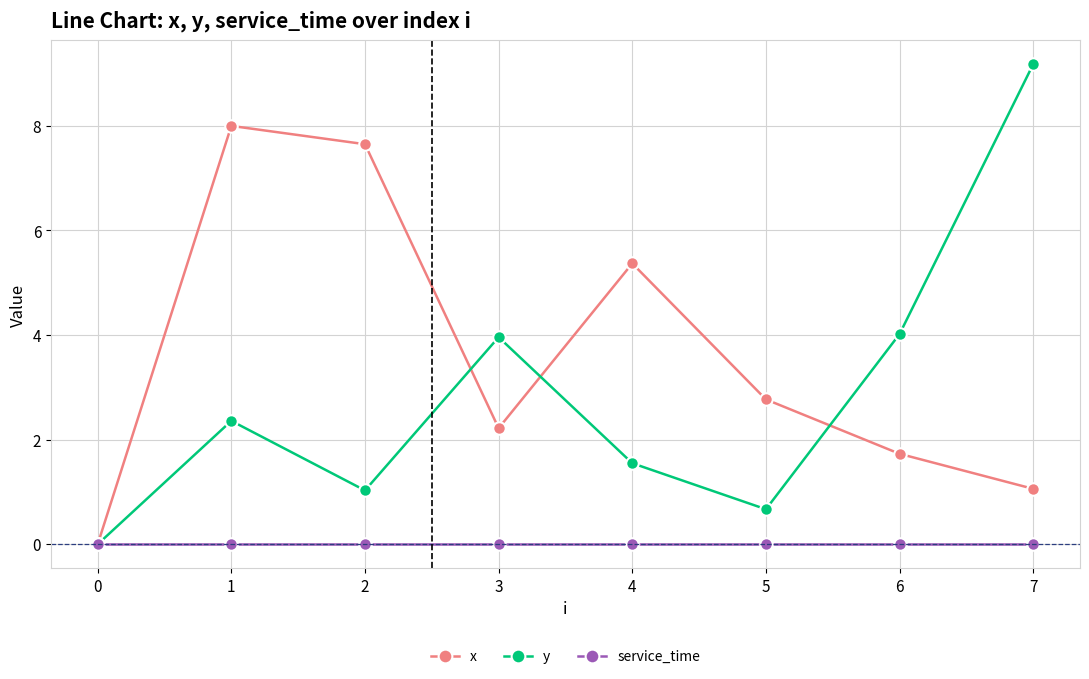

What is the value of the y point at the 6th from the left?

0.7